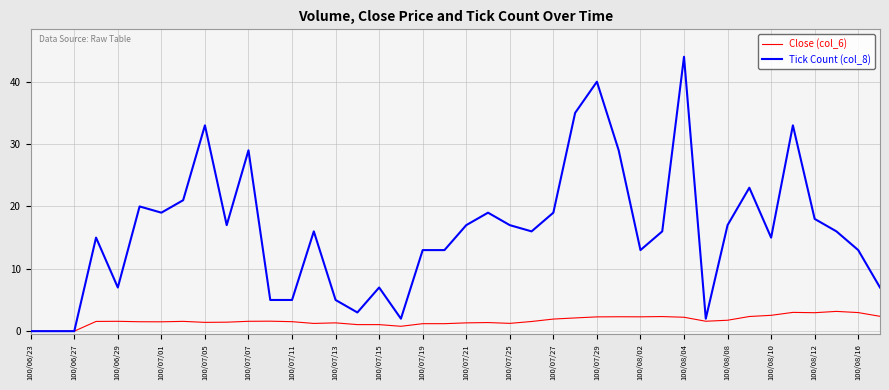

What is the average value of the Tick Count (col_8) series?

16.0